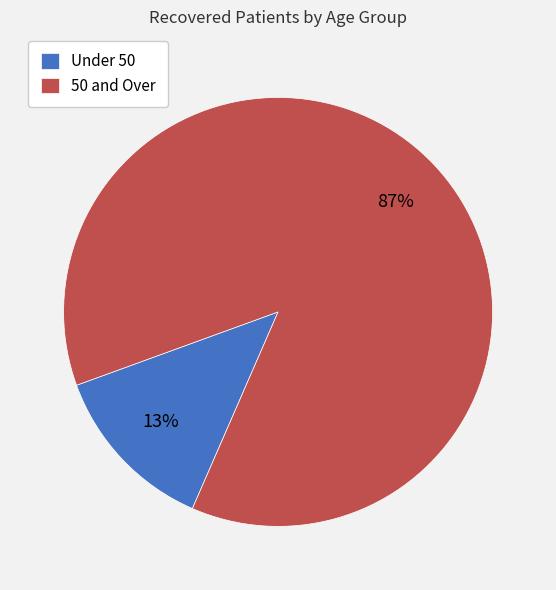

Is Under 50 the majority of the pie?

No